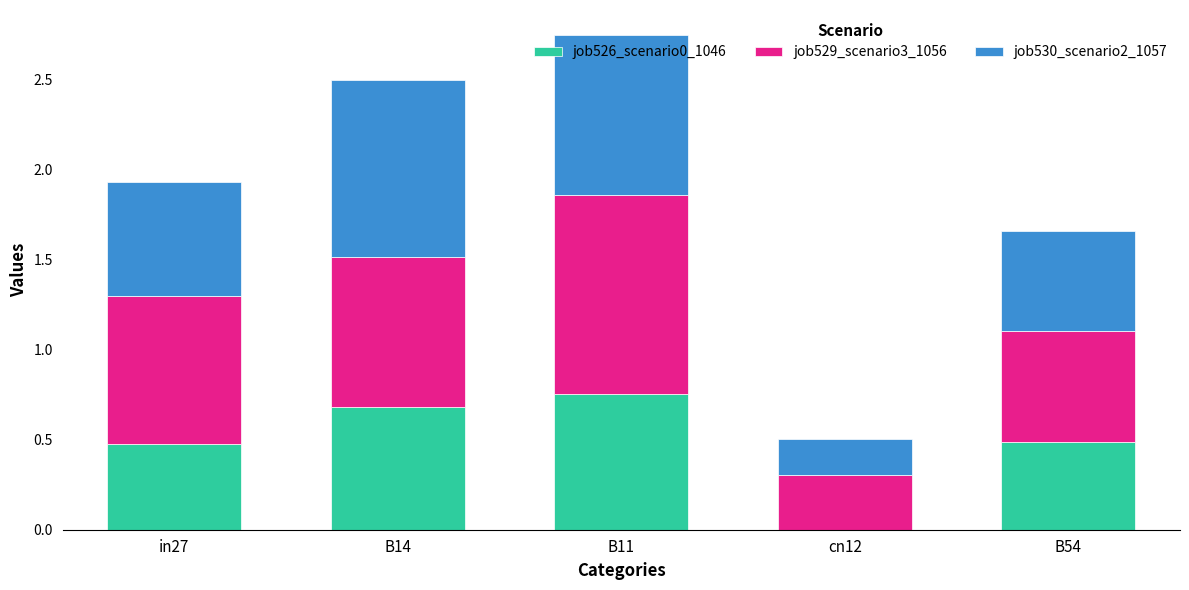

Which category has the highest value in the job526_scenario0_1046 series?

B11